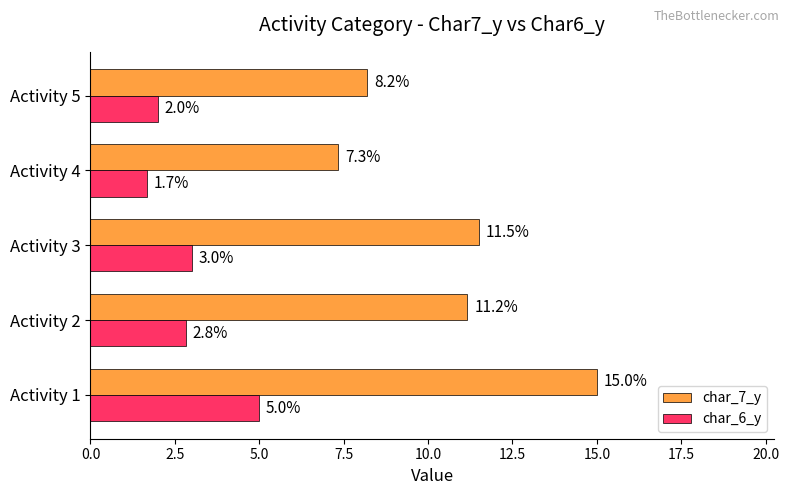

What are all the series names shown in the legend?

char_7_y, char_6_y